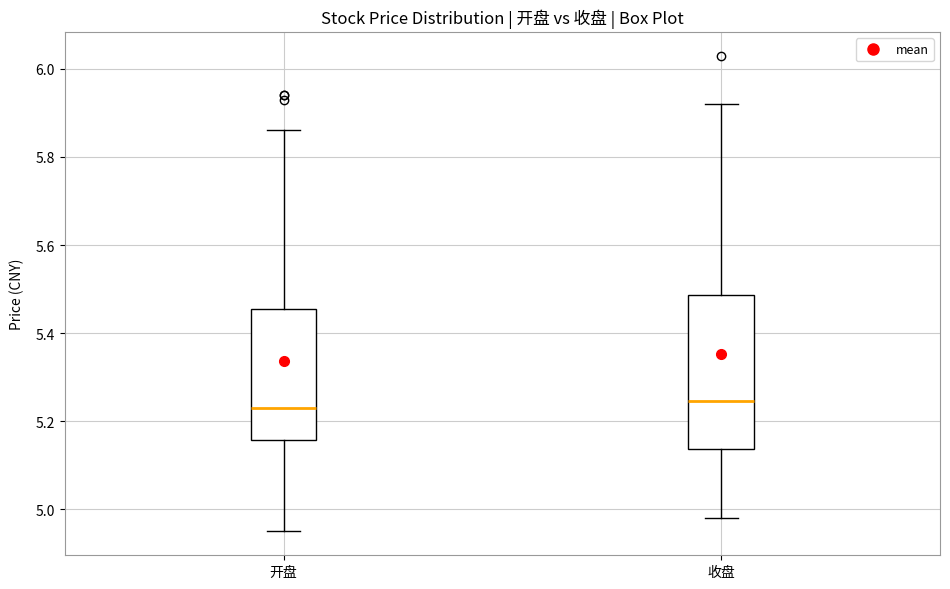

Comparing the boxes themselves (not the whiskers), which one is the tallest?

收盘